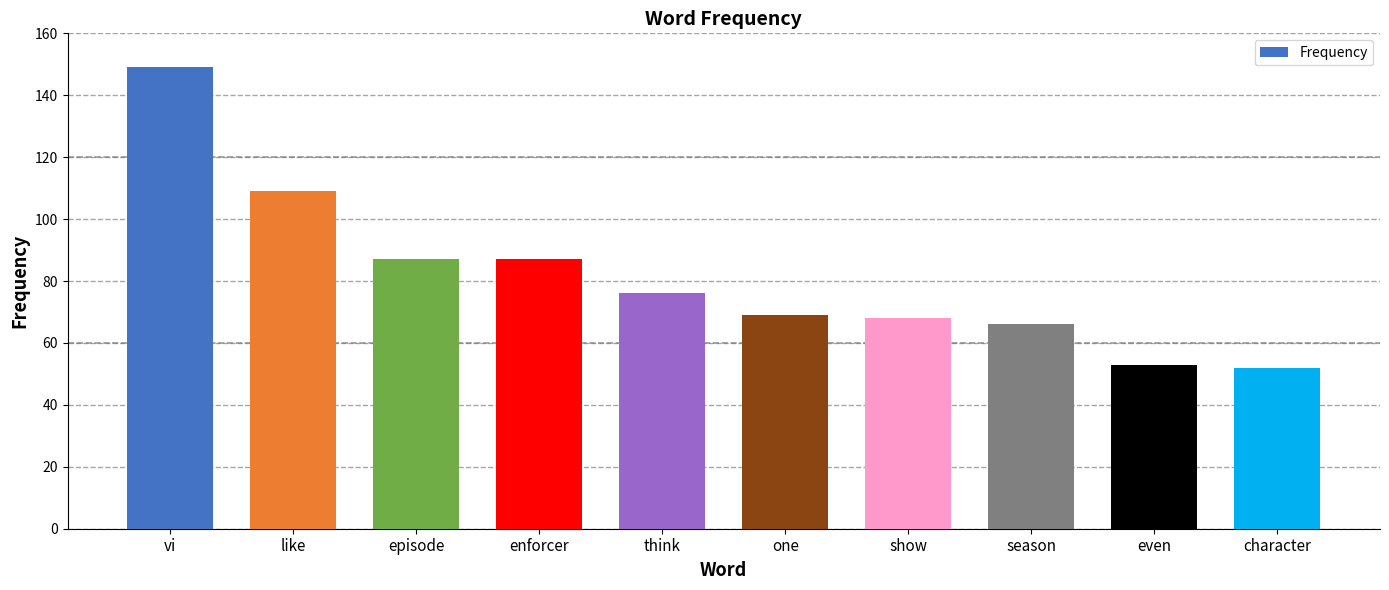

What is the difference between the values at vi and season?

83